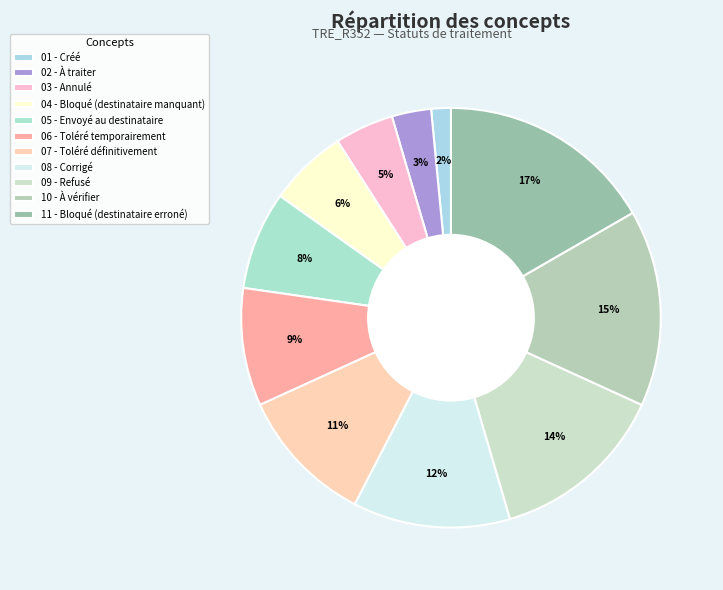

Count the number of slices in the pie.

11